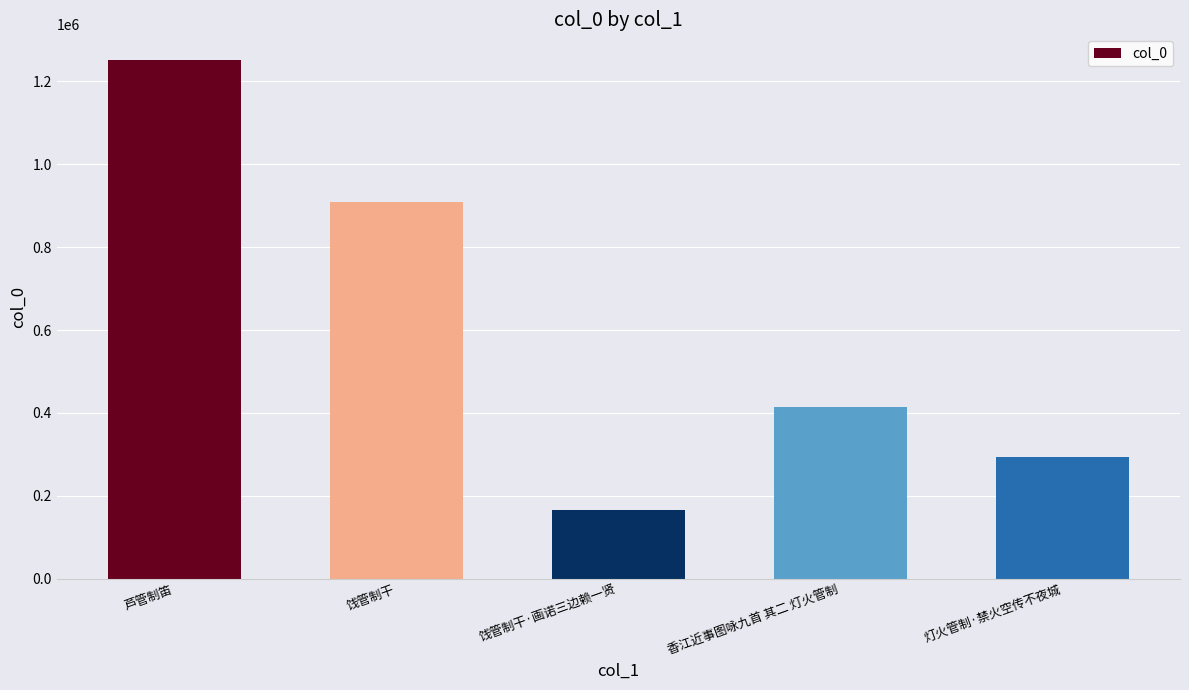

Which label corresponds to the largest value in the chart?

芦管制笛